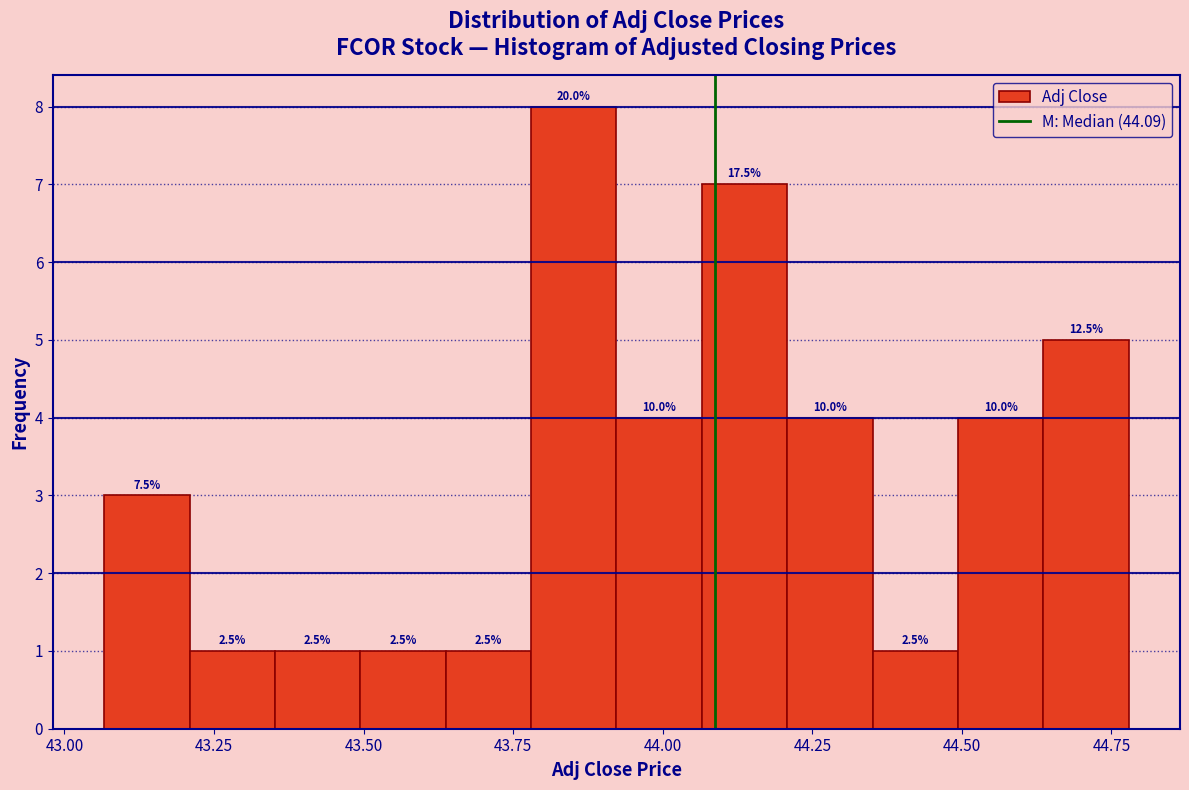

Around what value on the x-axis is the tallest bar? Give the approximate position of its centre, as read against the axis.

43.85